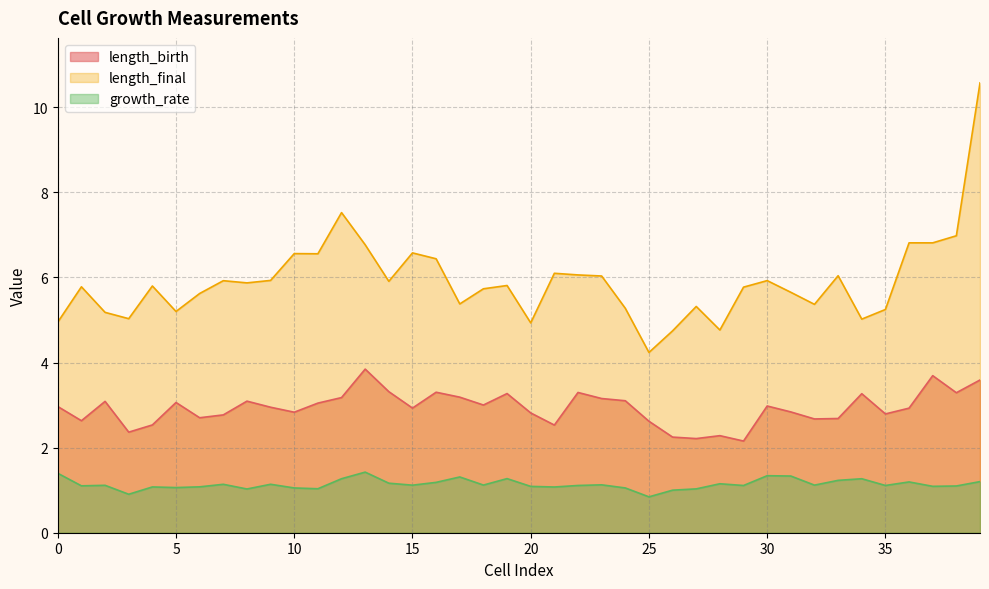

At which label does growth_rate reach its peak?

13